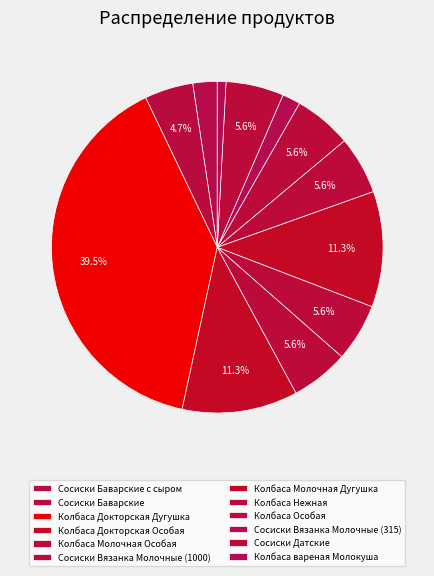

Count the number of slices in the pie.

12